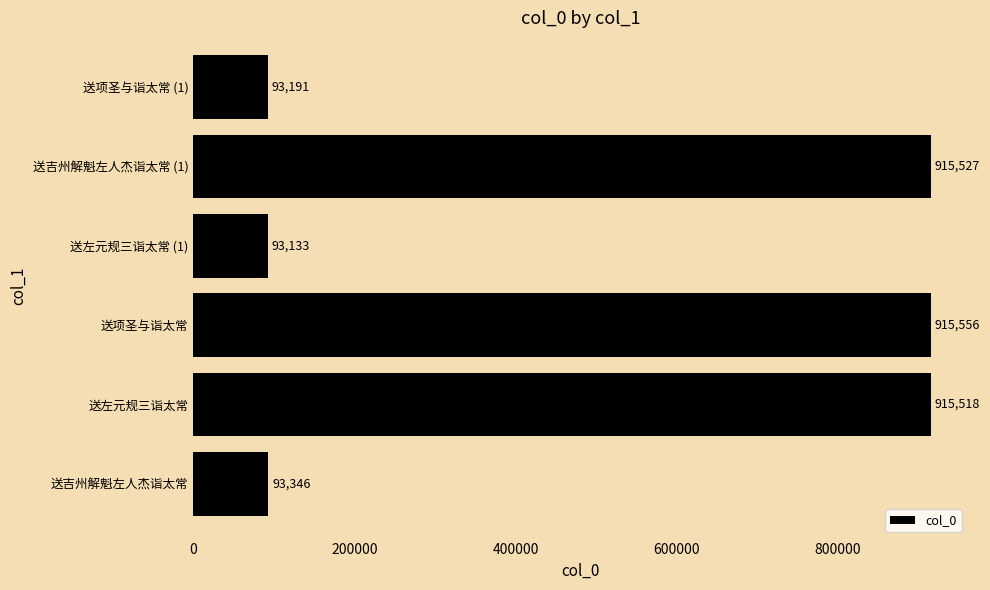

What is the difference between the maximum and minimum values?

822423